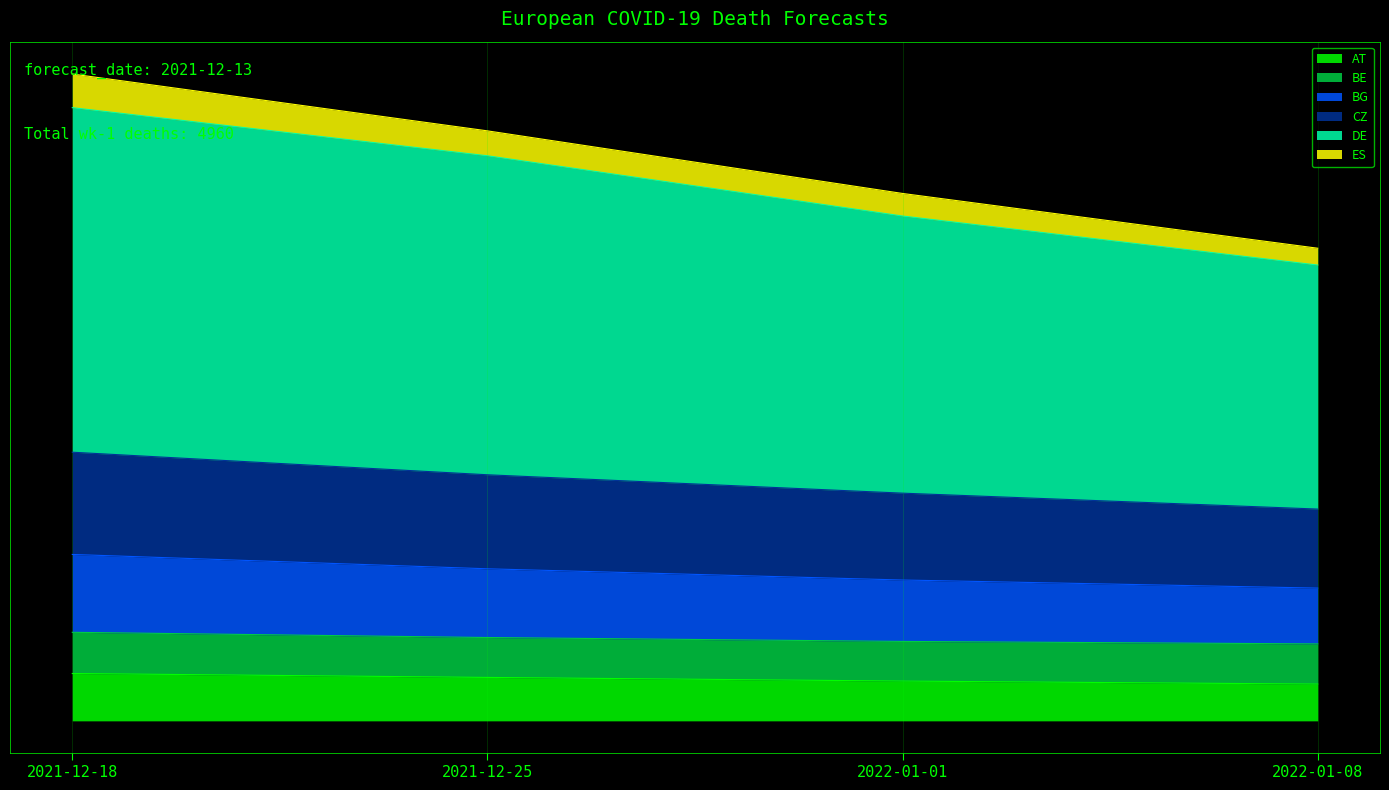

What is the minimum value shown in the chart?

282